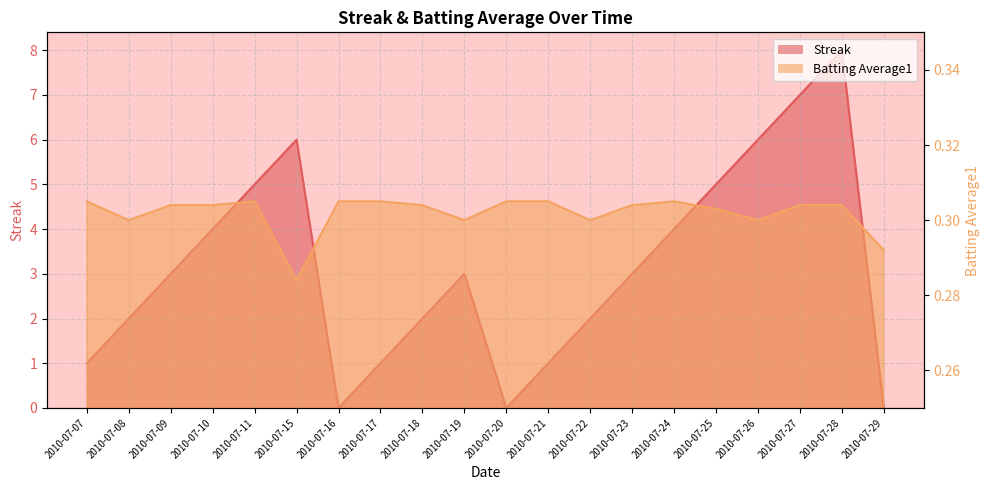

True or false: Batting Average1 has a value of 0.1 at 2010-07-29.

False